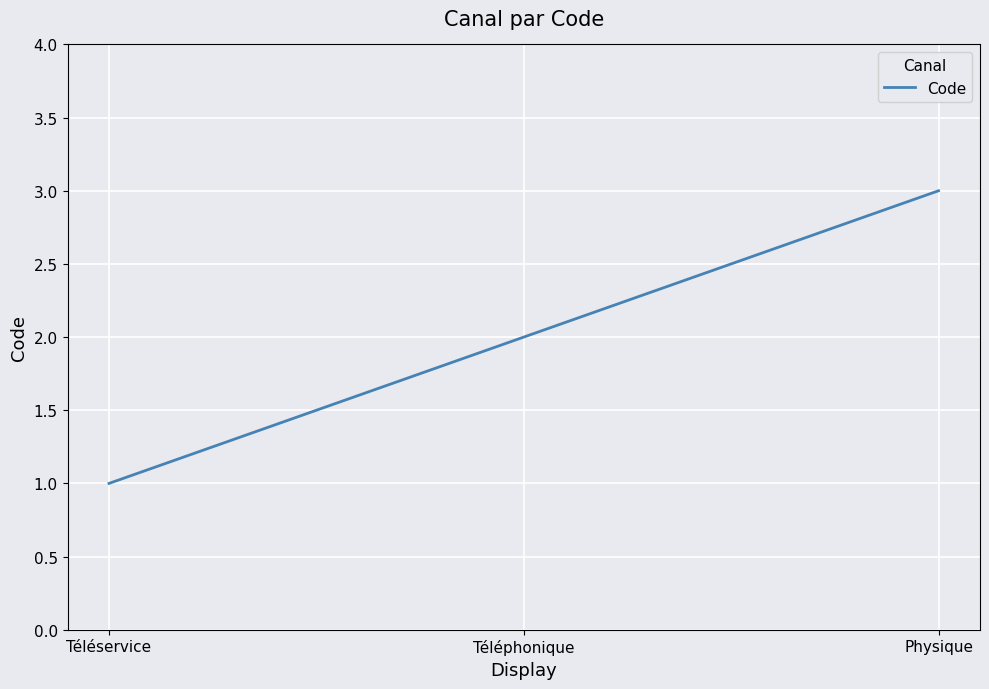

Approximately how many times larger is the value at Téléservice compared to Téléphonique?

0.5